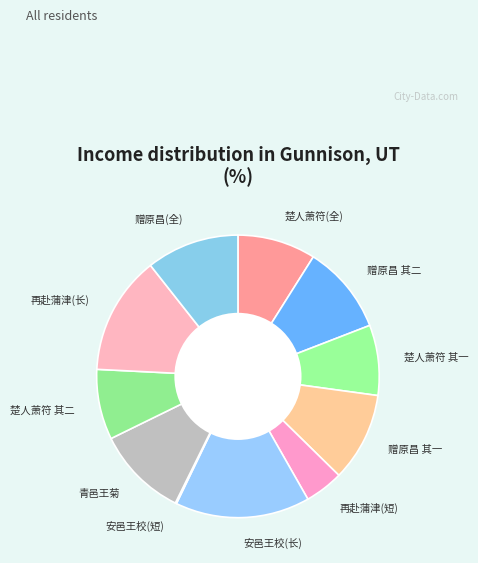

Which slice is the largest?

安邑王校(长)